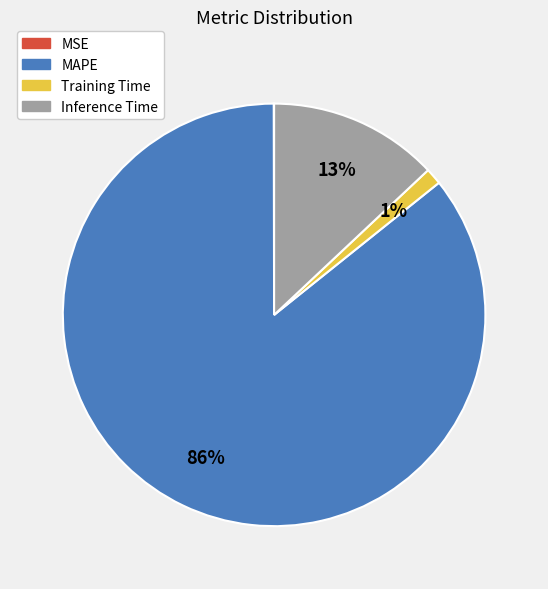

Combined, do Inference Time and Training Time account for over 50%?

No